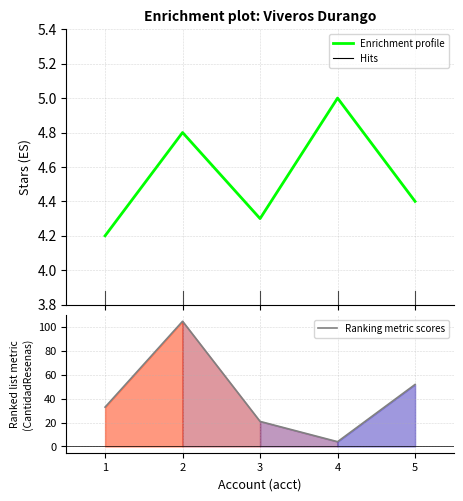

Count the Enrichment profile values in the range 4 to 5.

5